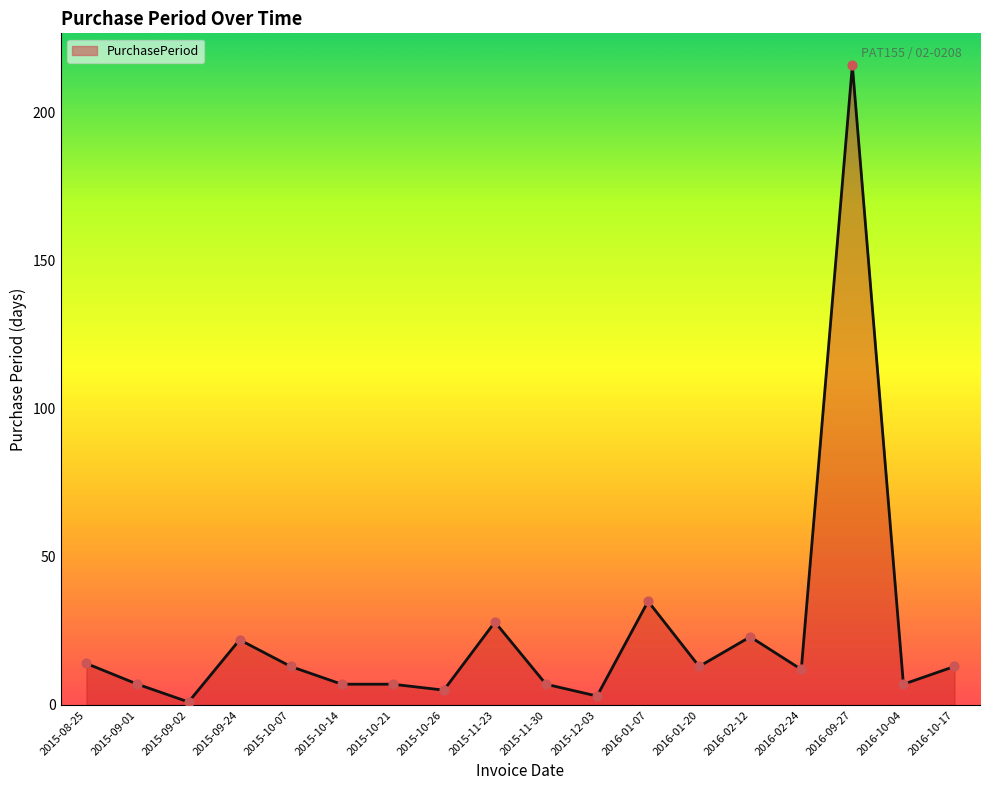

Which has a higher value, 2015-10-07 or 2015-11-30?

2015-10-07